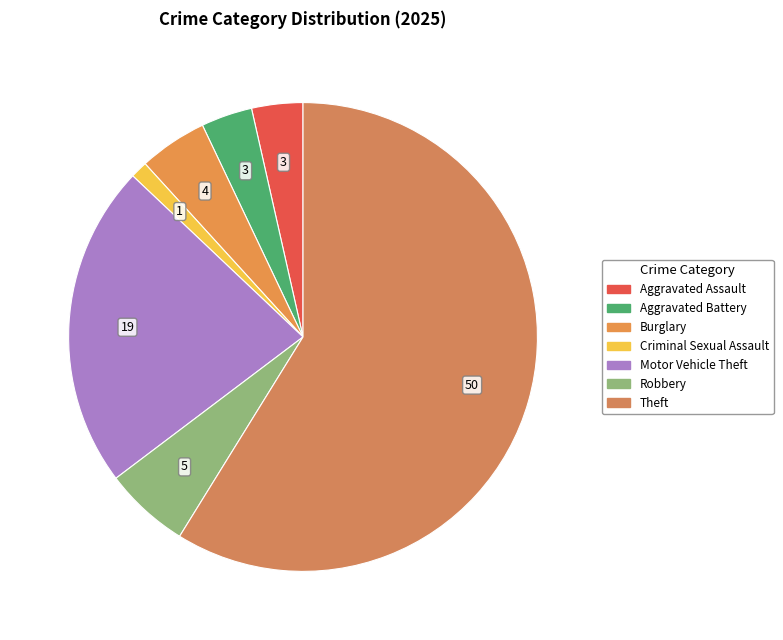

Which slice is the largest?

Theft